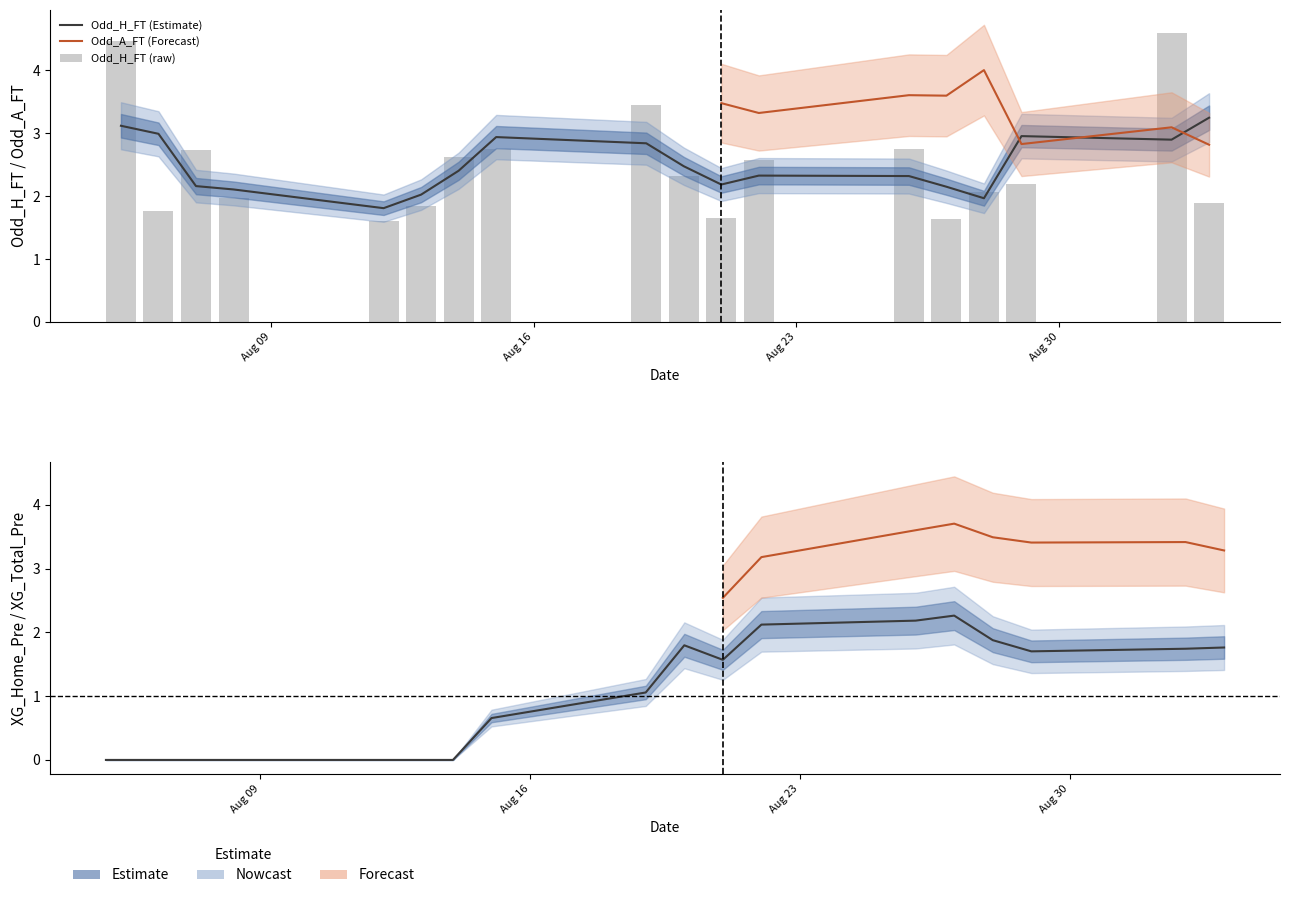

What position from the left is 5?

6